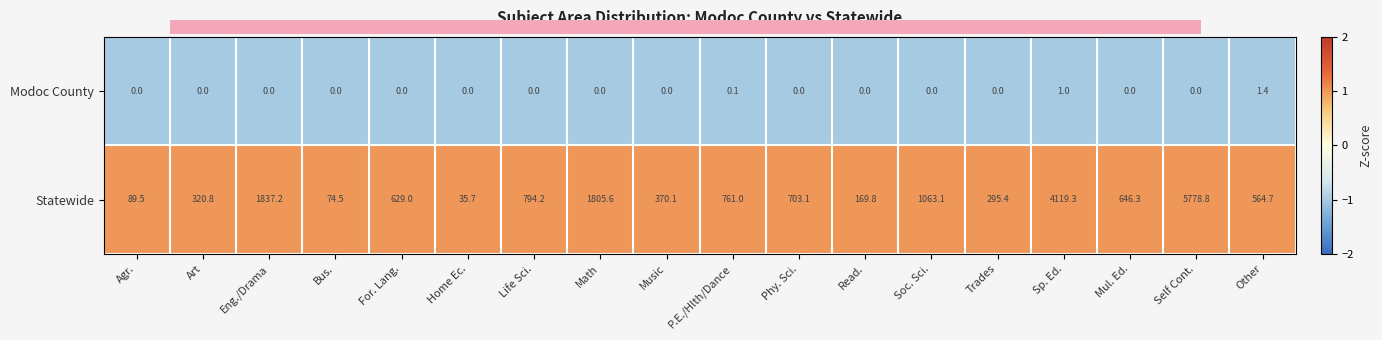

True or false: Modoc County has a value of -1 at For. Lang..

False